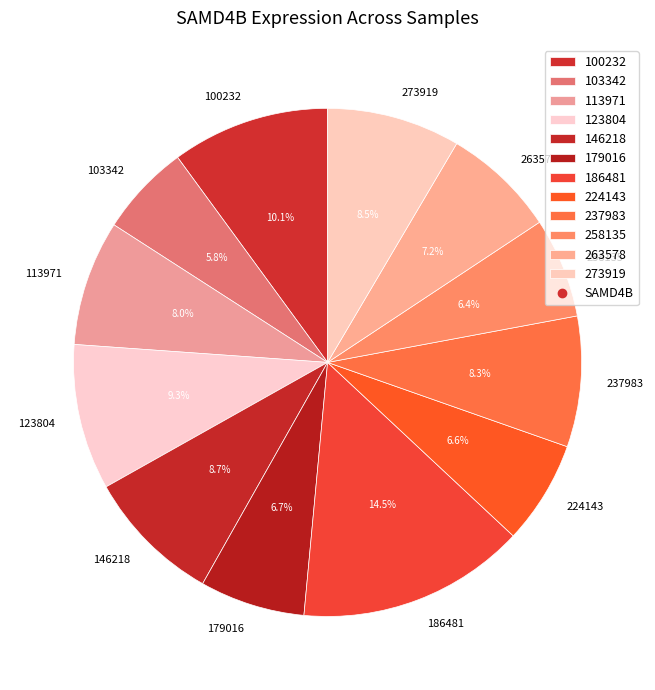

What is the ratio of the value at 237983 to the value at 224143?

1.3